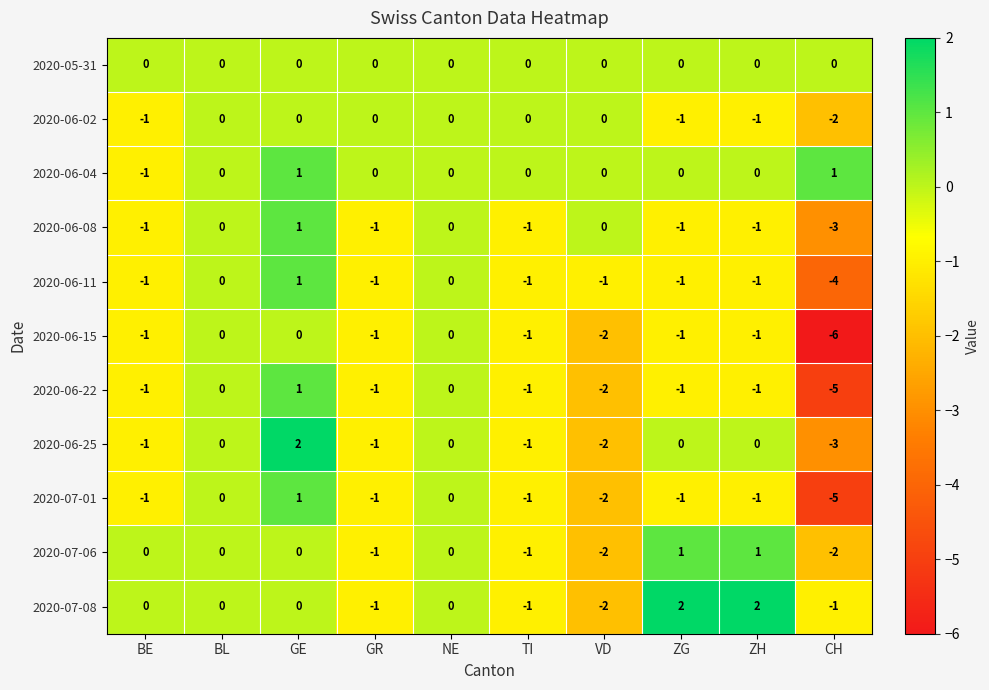

Count the number of data series in this chart.

11